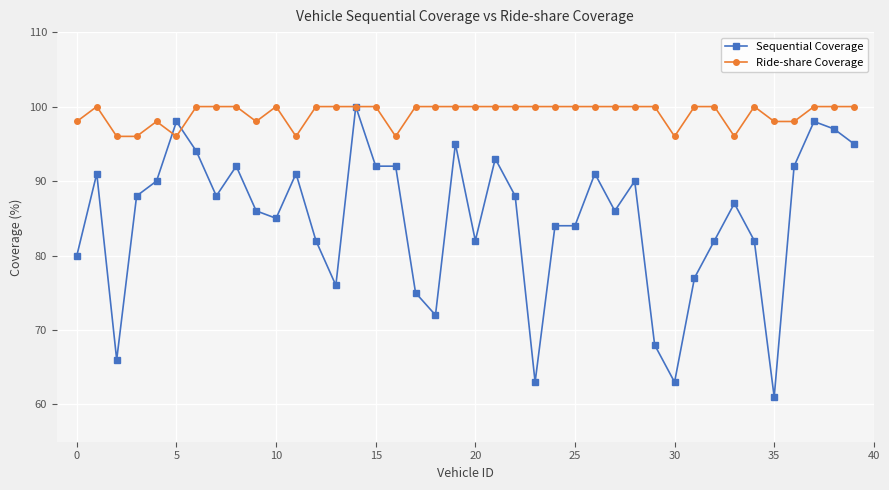

True or false: Sequential Coverage has more than 2 points higher than both neighbors.

True